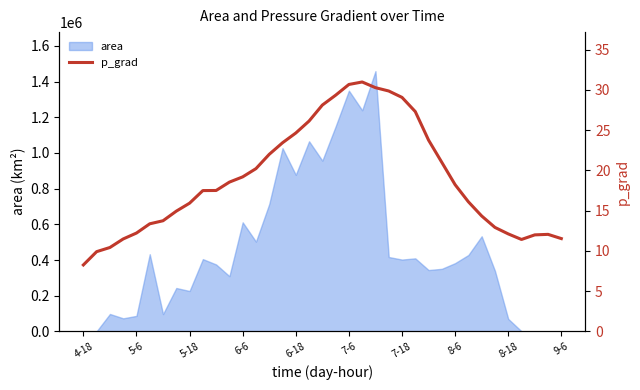

Where is the first local maximum?

21